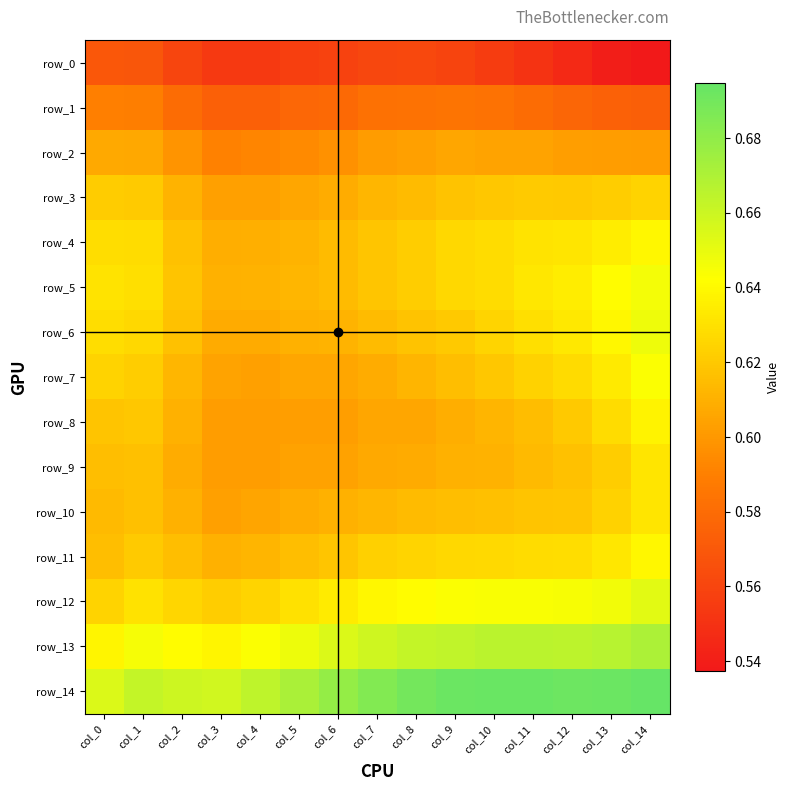

True or false: row_4 has a value of 0.6 at col_0.

True